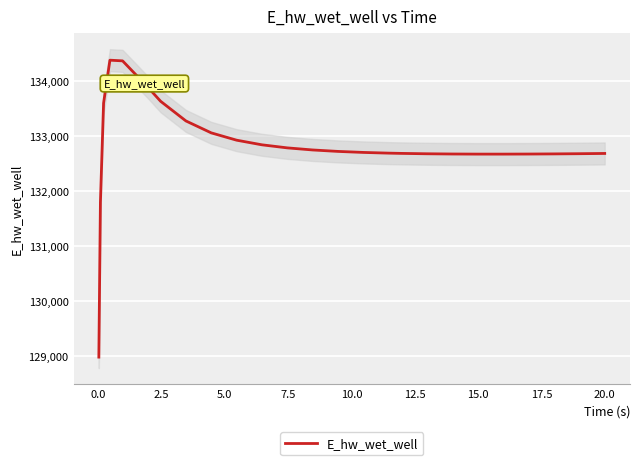

What is the lowest value of the E_hw_wet_well series?

128975.6